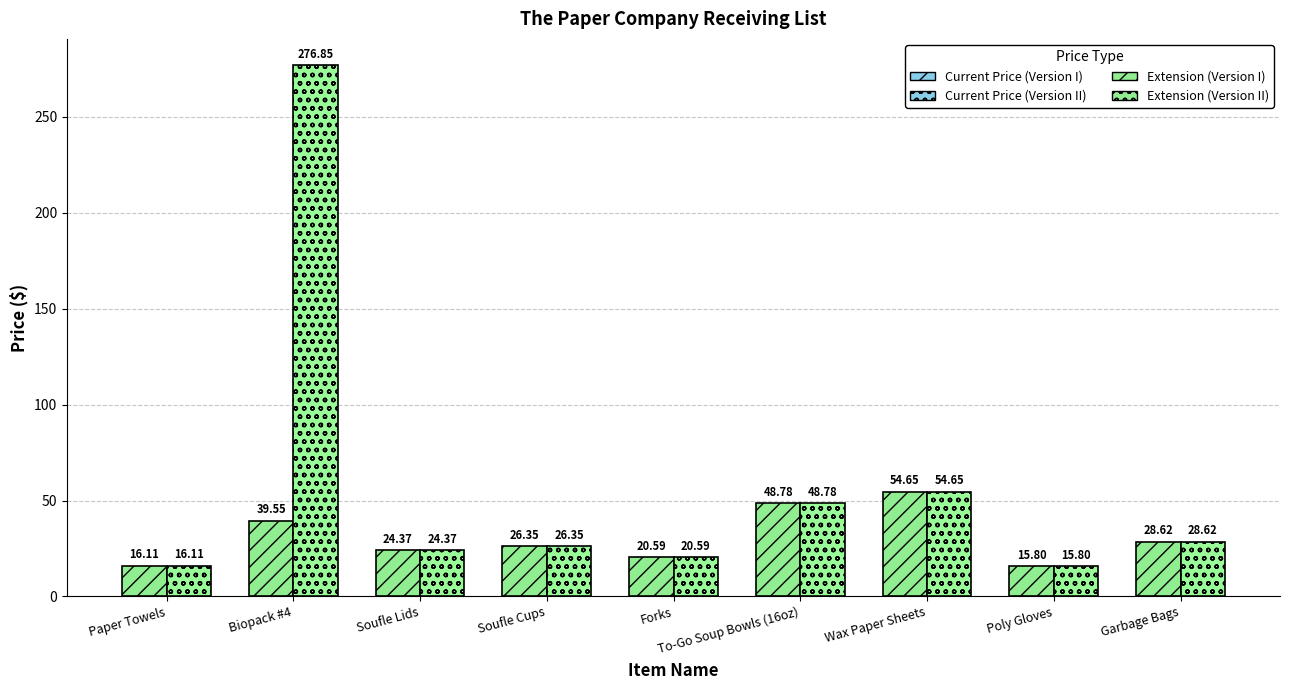

What is the value of the Extension (Version II) bar at the 2nd from the left?

276.9